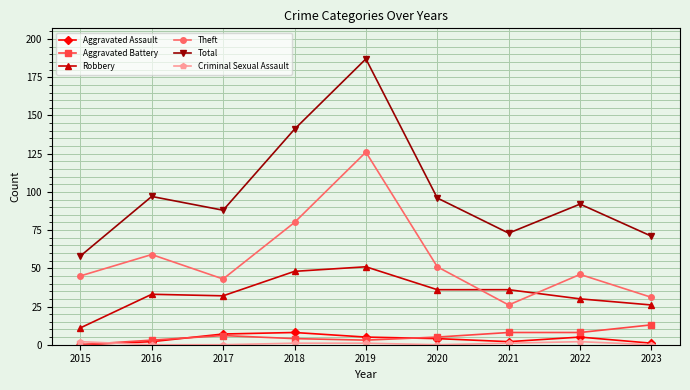

What is the difference between the second highest and second lowest values in the Robbery series?

22